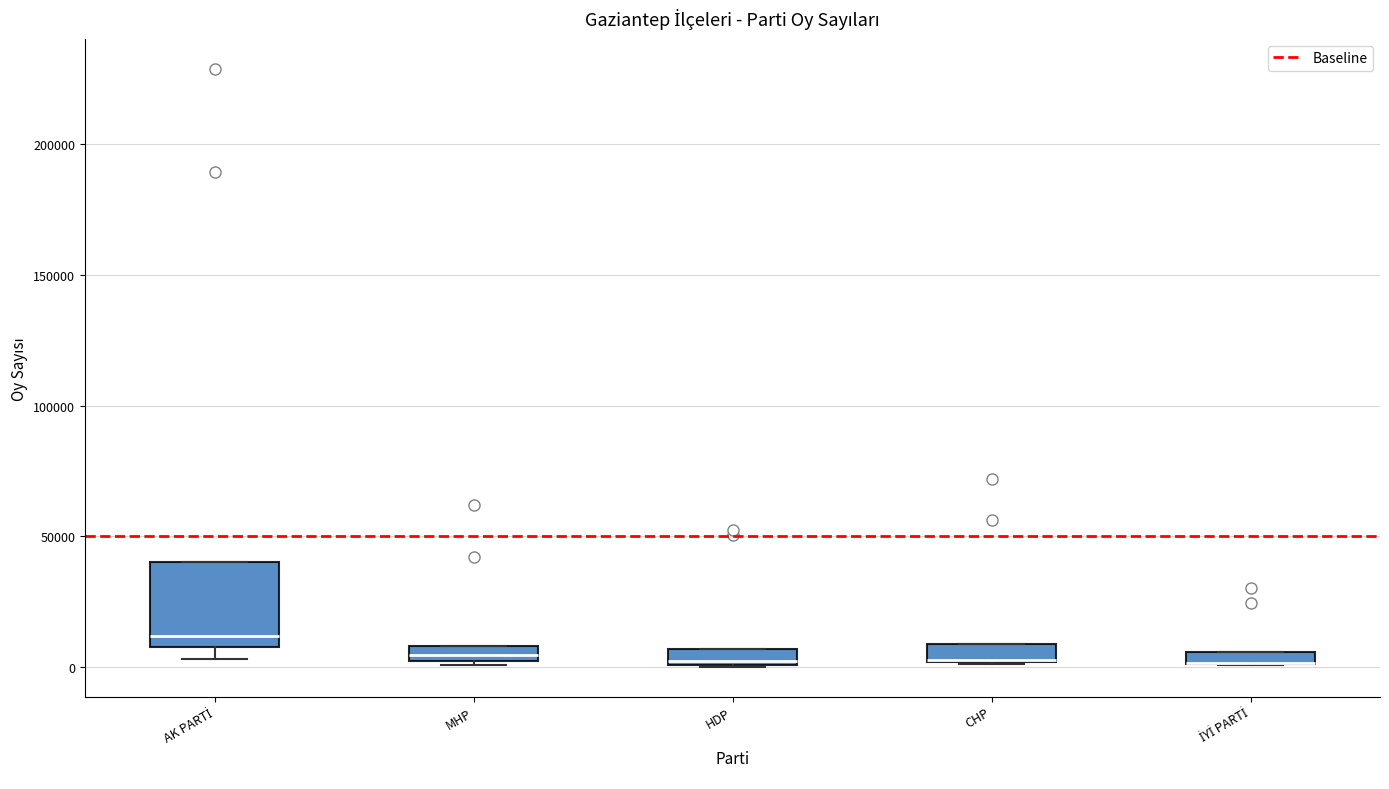

Where is the upper edge of the box for HDP on the y-axis? The values are not printed on the chart, so give them approximately, as read against the axis.

5000